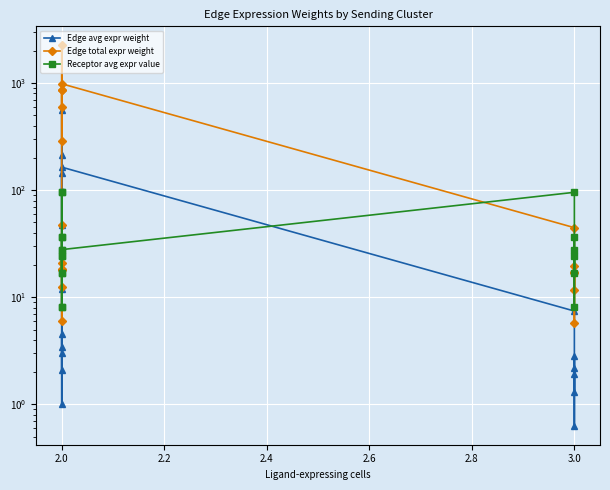

How many times do Edge total expr weight and Receptor avg expr value cross each other?

2